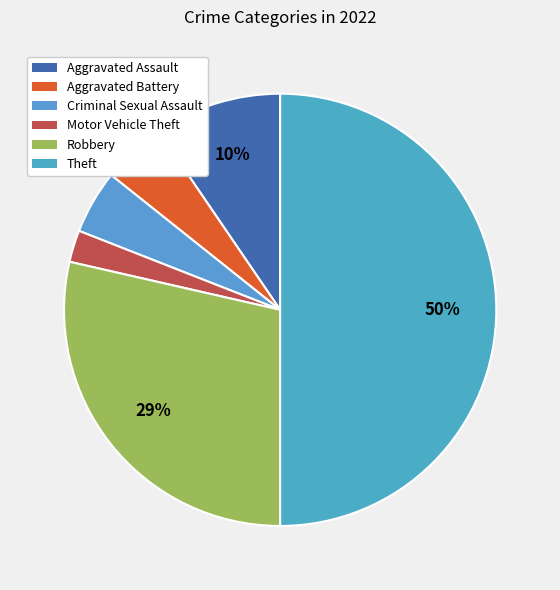

What percentage is the Criminal Sexual Assault slice, to the nearest percent?

5%